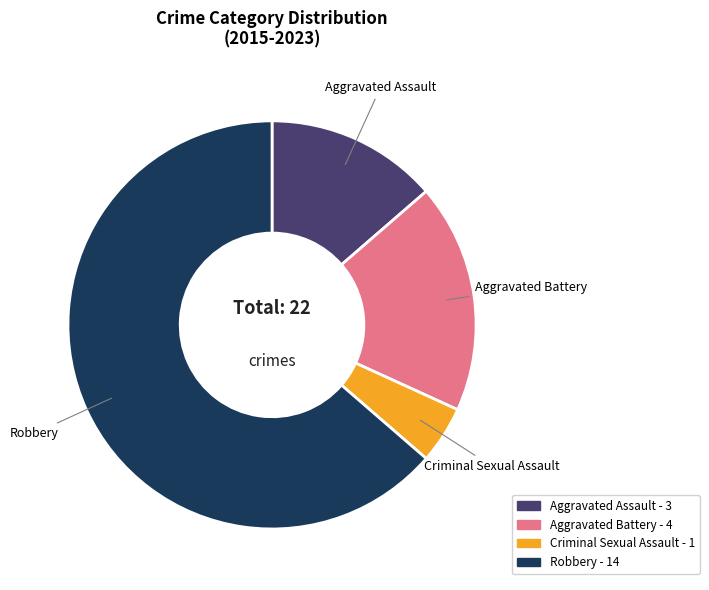

Combined, do Robbery and Criminal Sexual Assault account for over 50%?

Yes